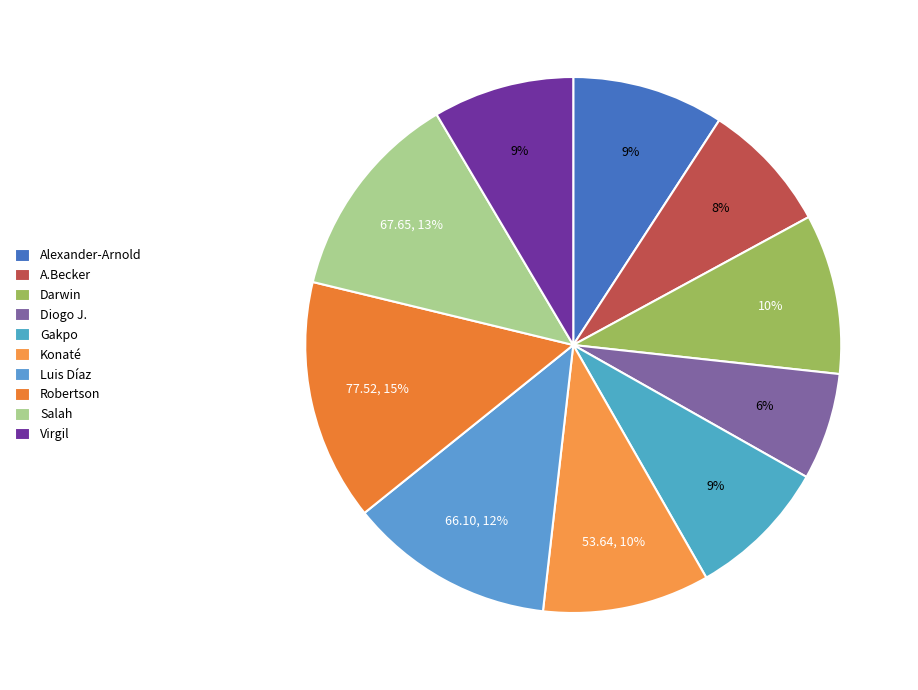

How many slices are in this pie chart?

10